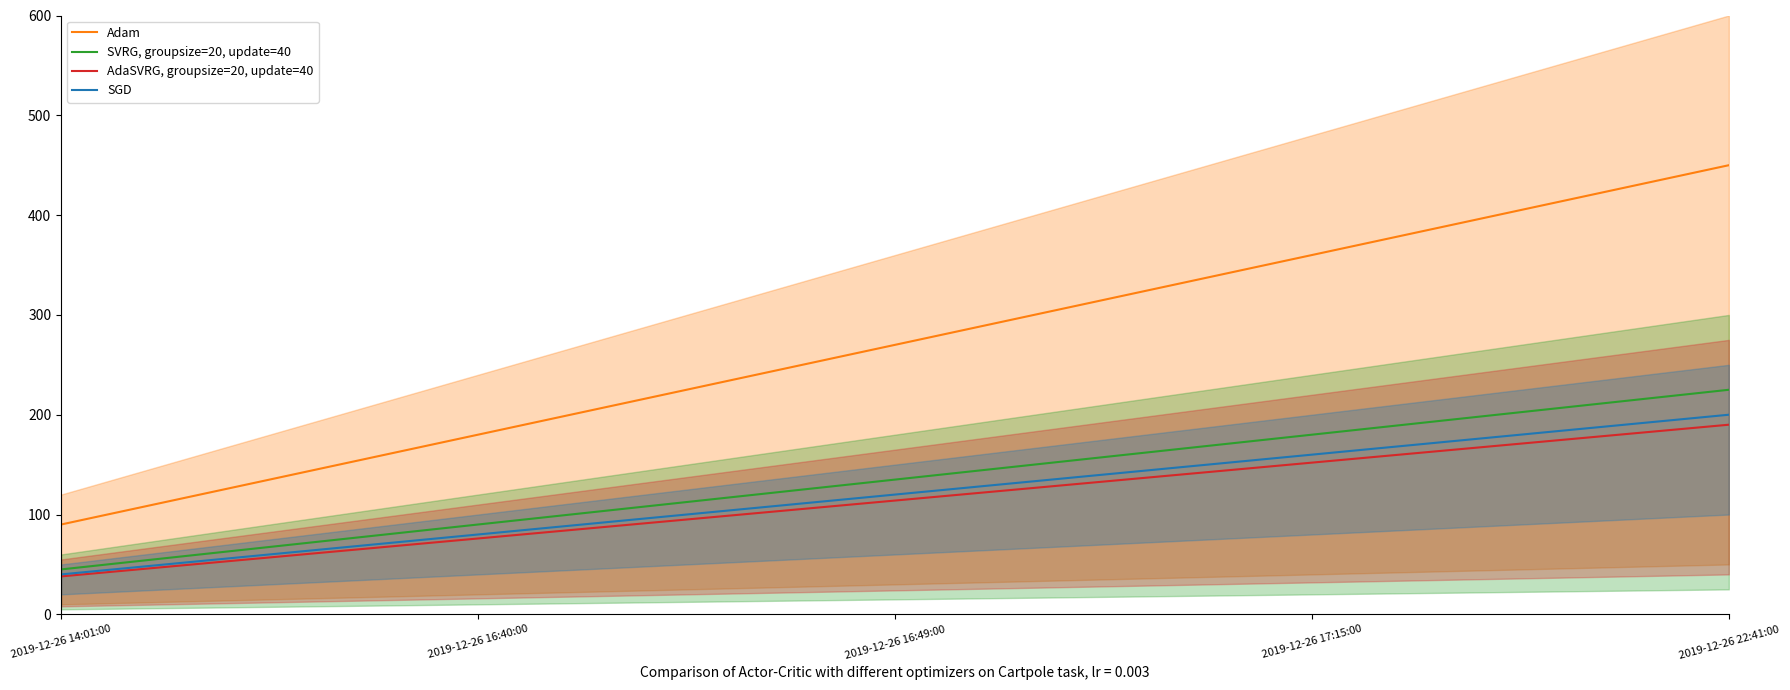

What is the average value of the Adam series?

270